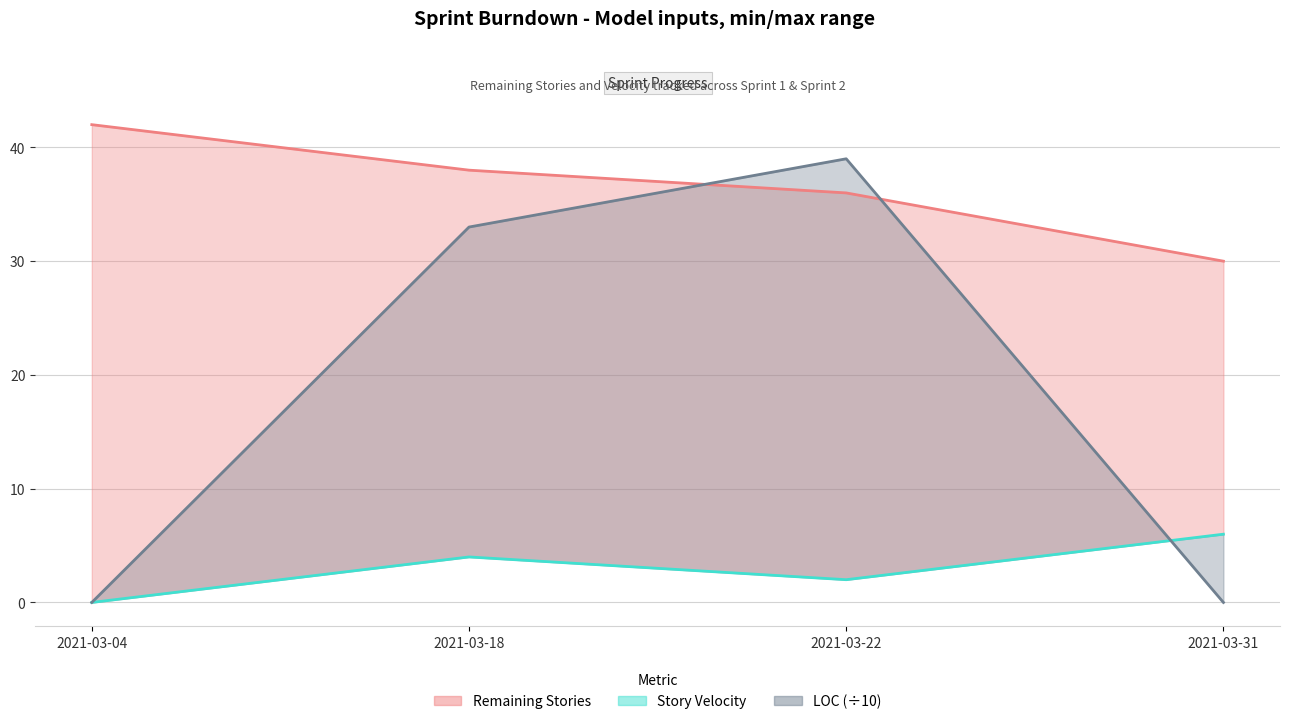

True or false: Story Velocity and LOC intersect in this chart.

True